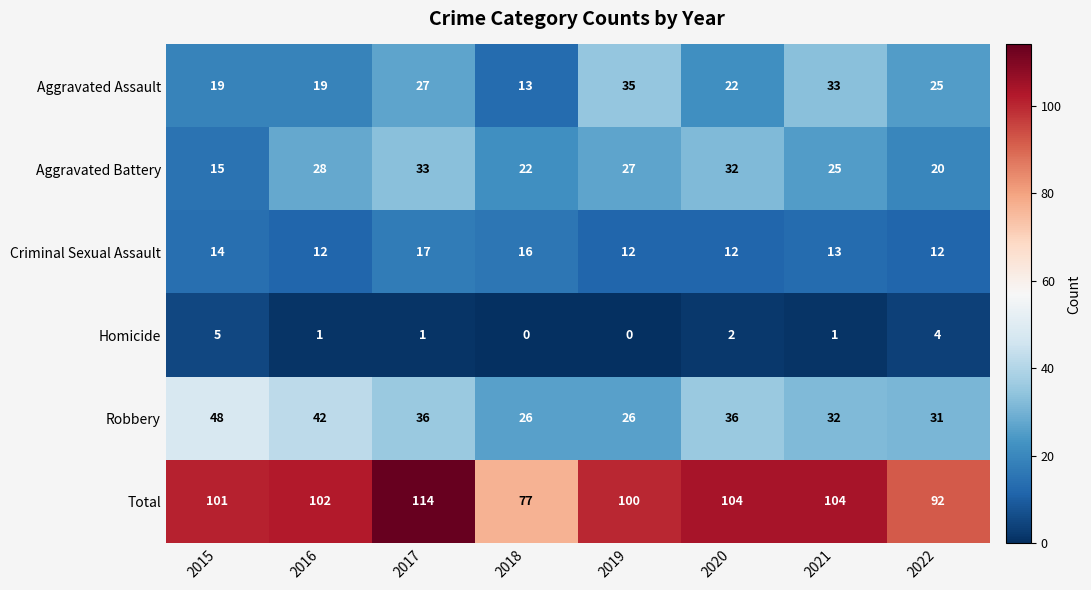

At which label is Homicide closest to 2?

2020